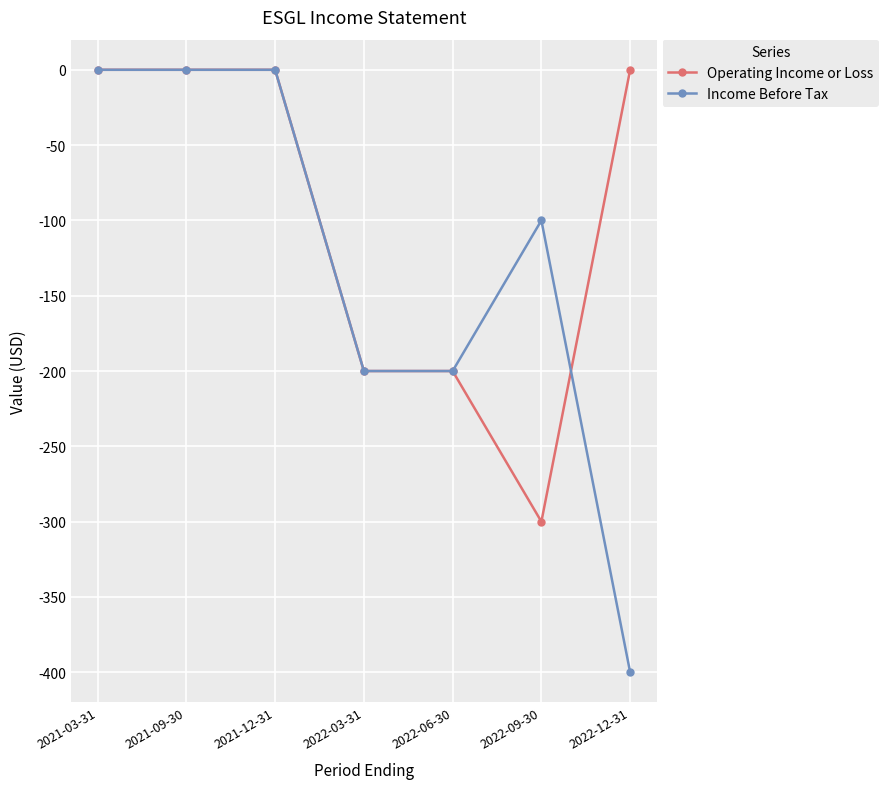

Which series has the widest spread of values?

Income Before Tax